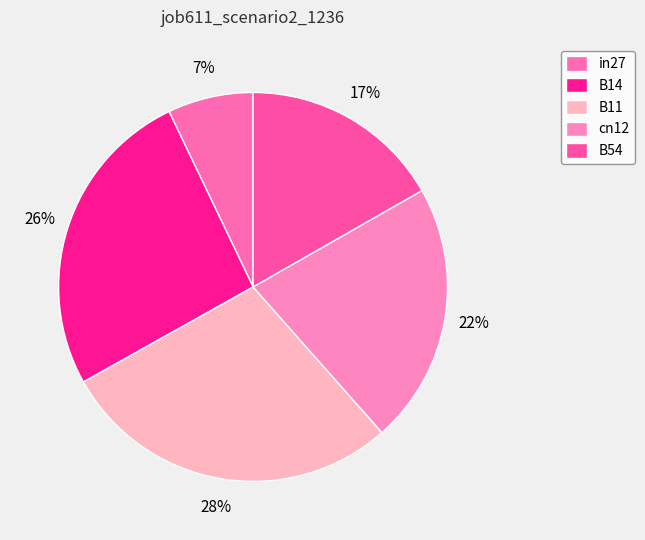

Do B54 and in27 together represent more than half of the pie?

No